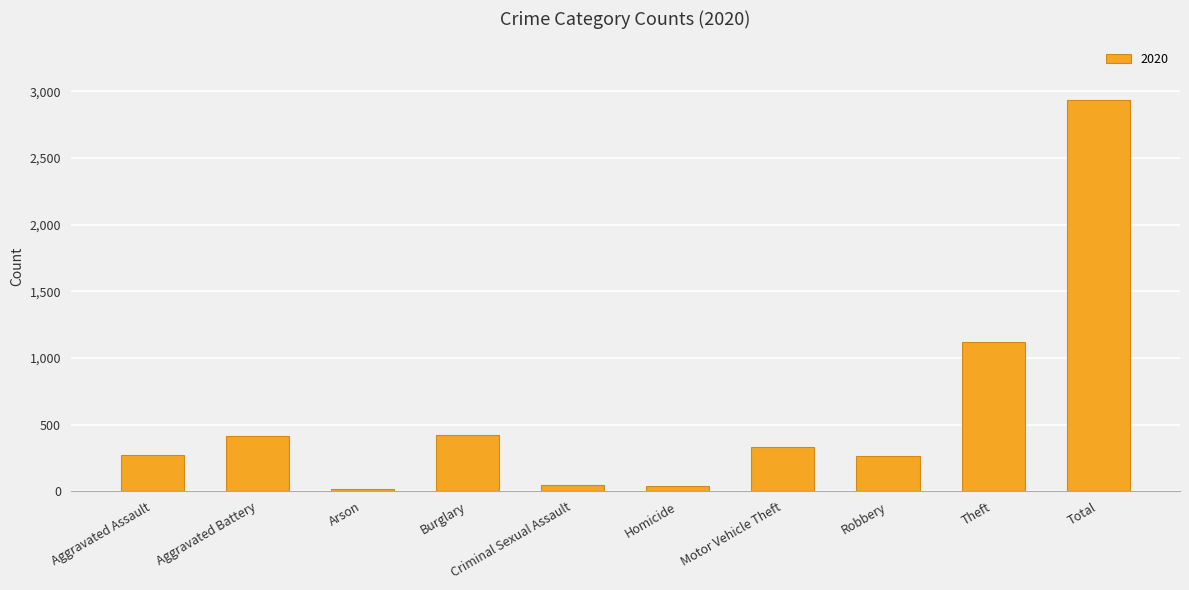

What is the sum of the values at Robbery and Aggravated Battery?

678